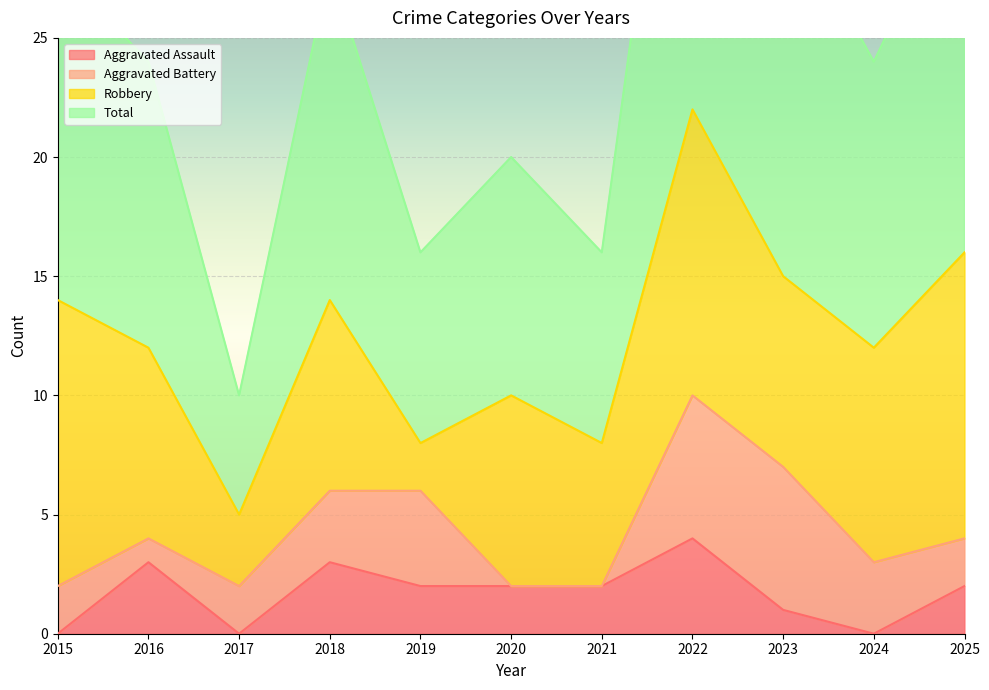

What is the value of the Total point at the 6th from the left?

20